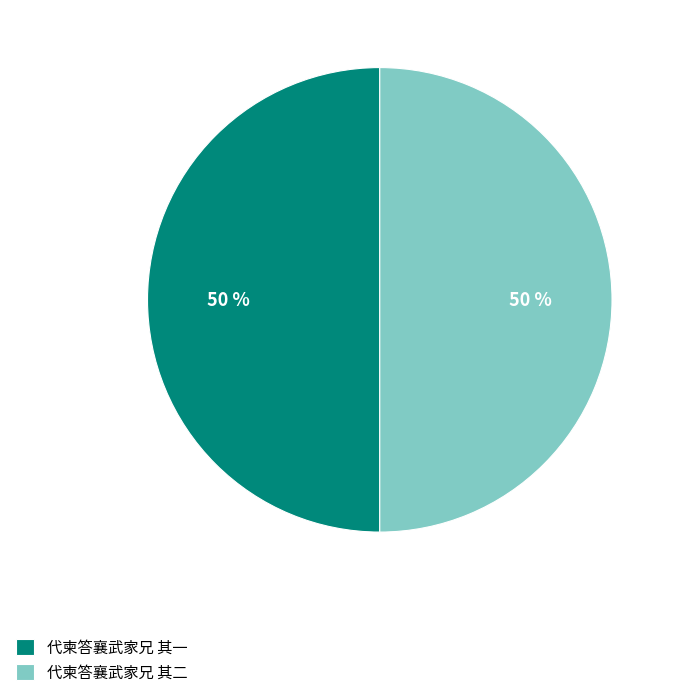

Is it true that 代柬答襄武家兄 其二 is 50% of the pie?

True